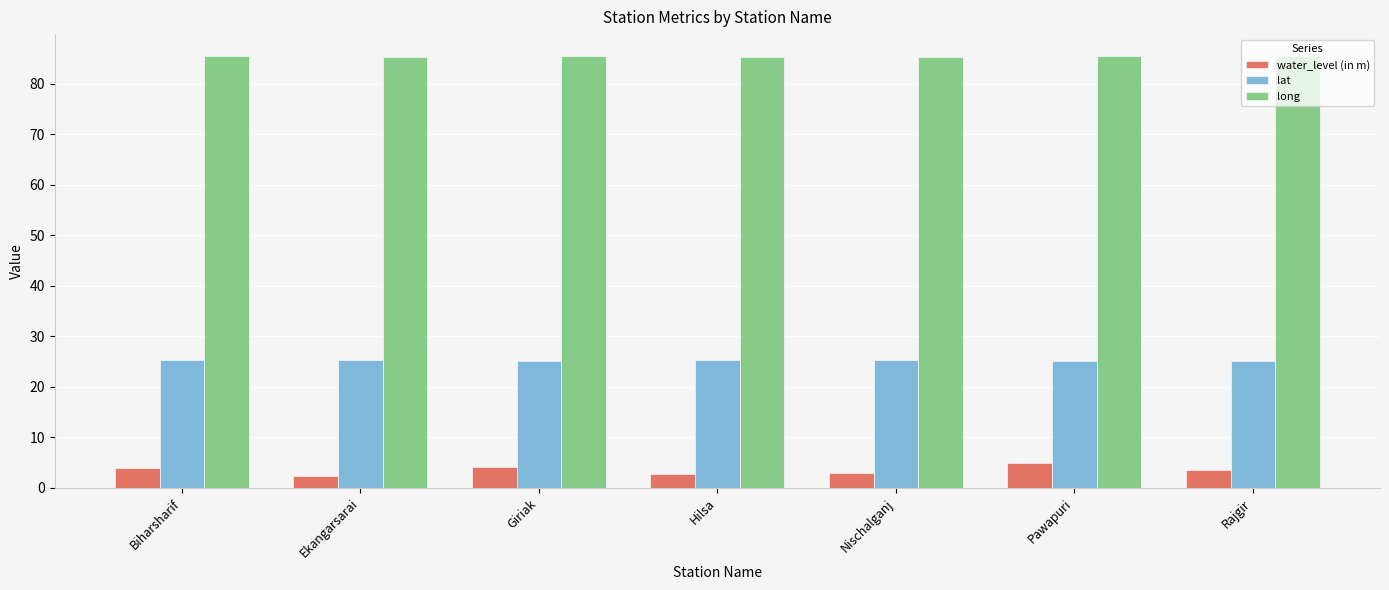

At Ekangarsarai, list the series in order from smallest to largest.

water_level (in m), lat, long